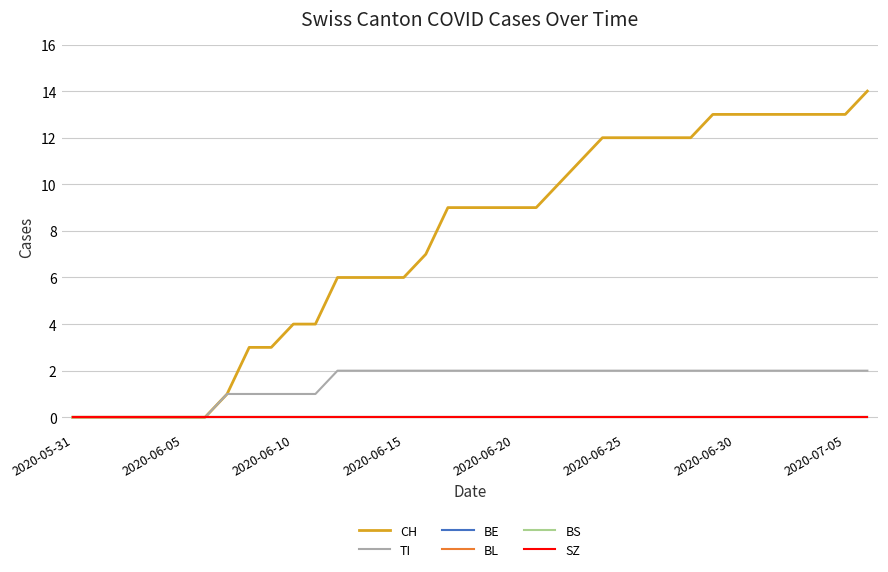

Is this an area chart (filled region under the line)?

No